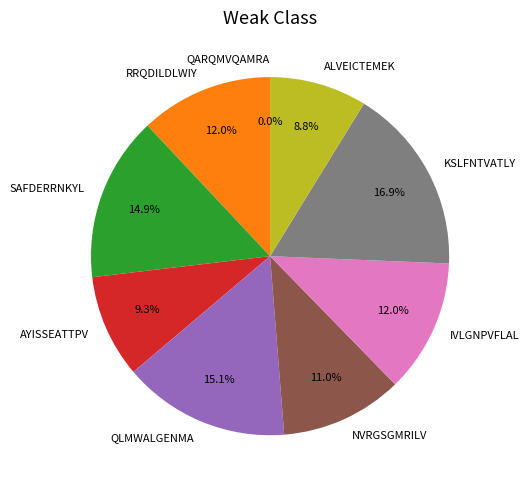

What percentage is NOT represented by QARQMVQAMRA?

100.0%